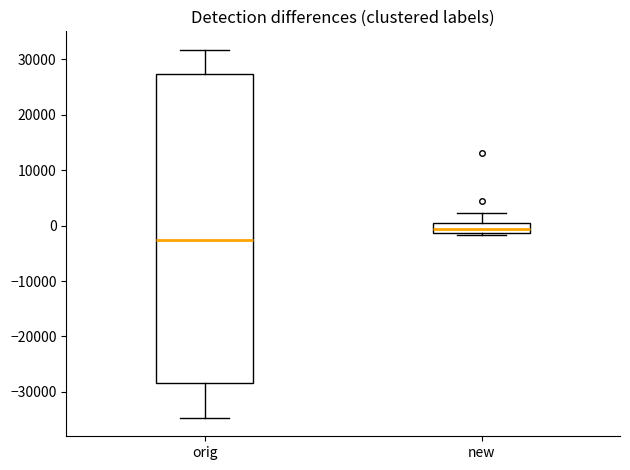

Which box's median line is the highest?

new